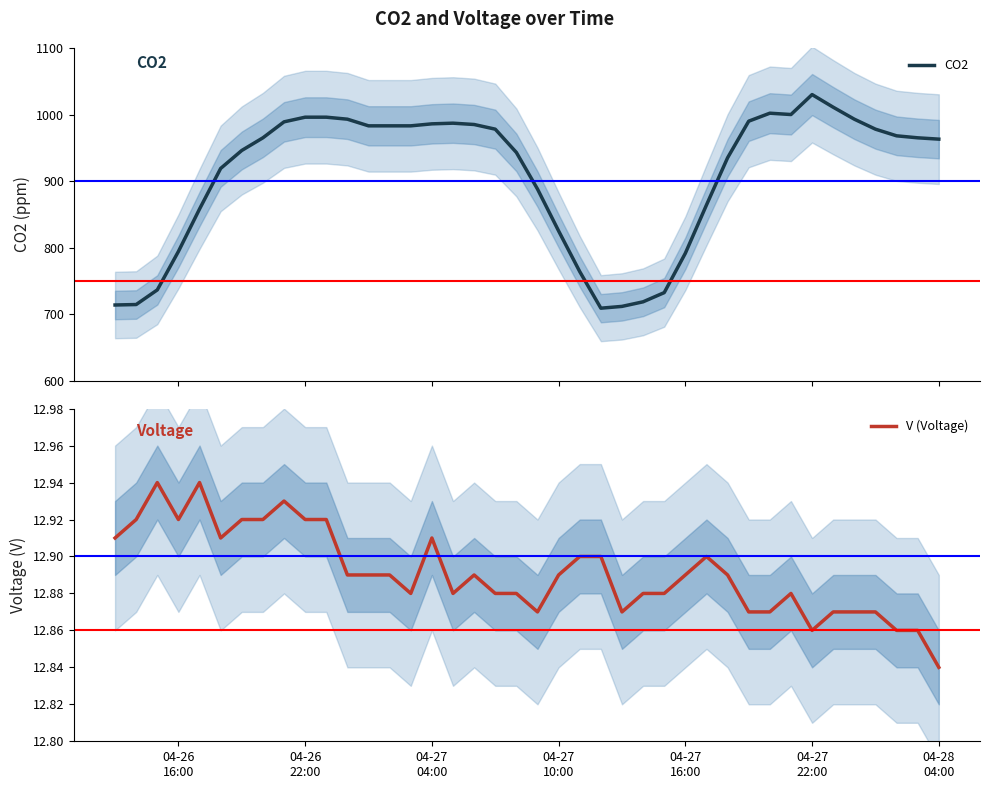

List the series in order of their overall mean, highest first.

CO2, V (Voltage)